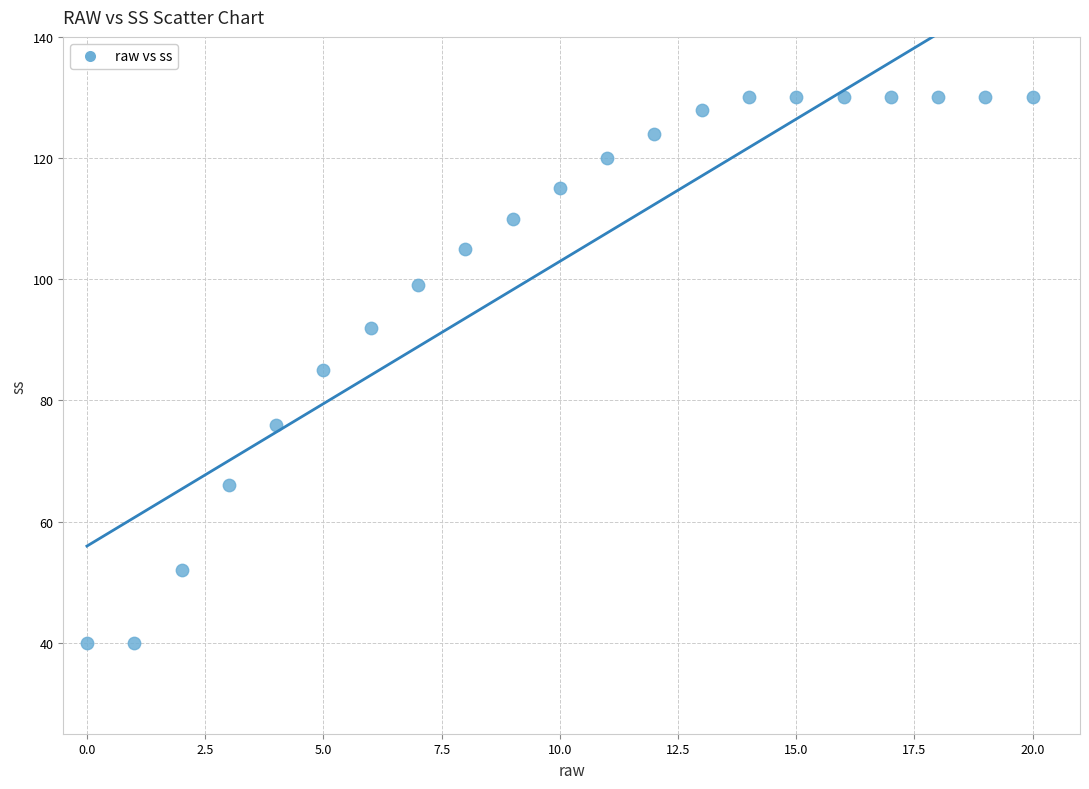

What is the range of Y values (max minus min)?

90